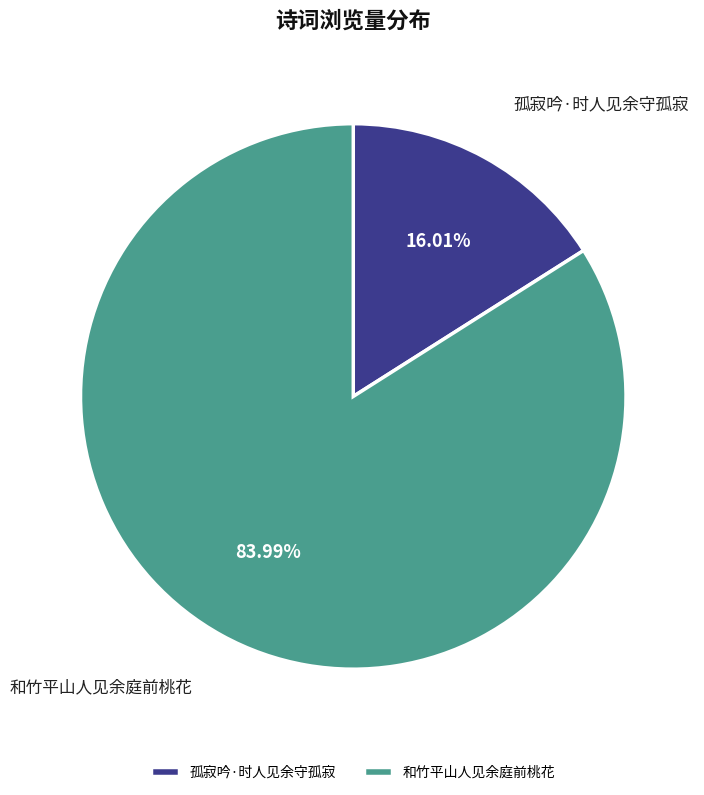

Does 孤寂吟·时人见余守孤寂 represent more than half of the total?

No